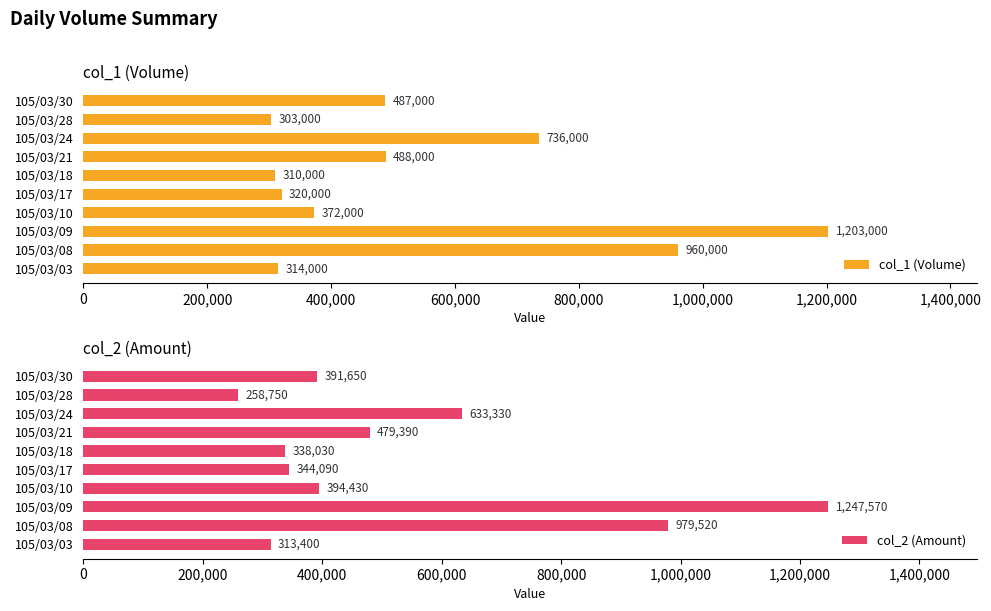

Which series has the largest total across all categories?

col_1 (Volume)